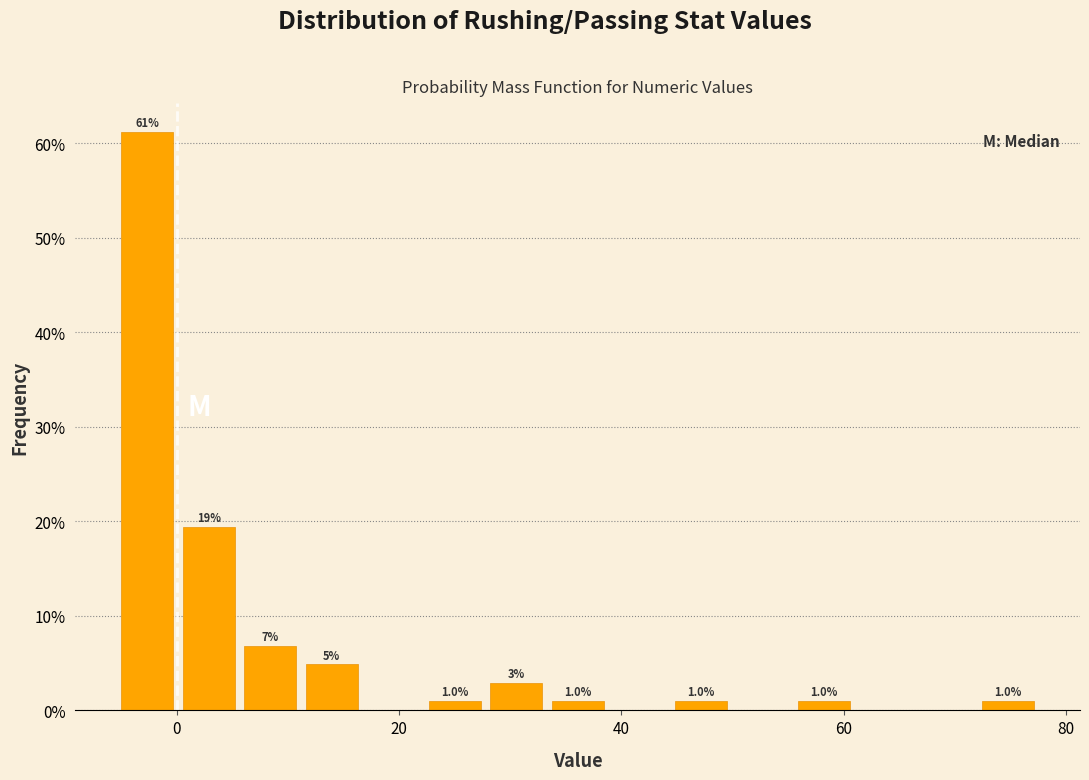

Around what value on the x-axis is the tallest bar? Give the approximate position of its centre, as read against the axis.

-2